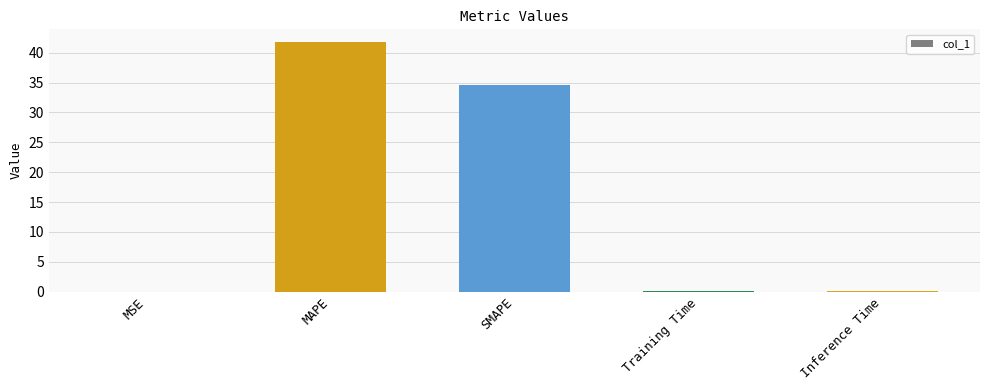

What is the change in value from MAPE to Inference Time?

-41.8